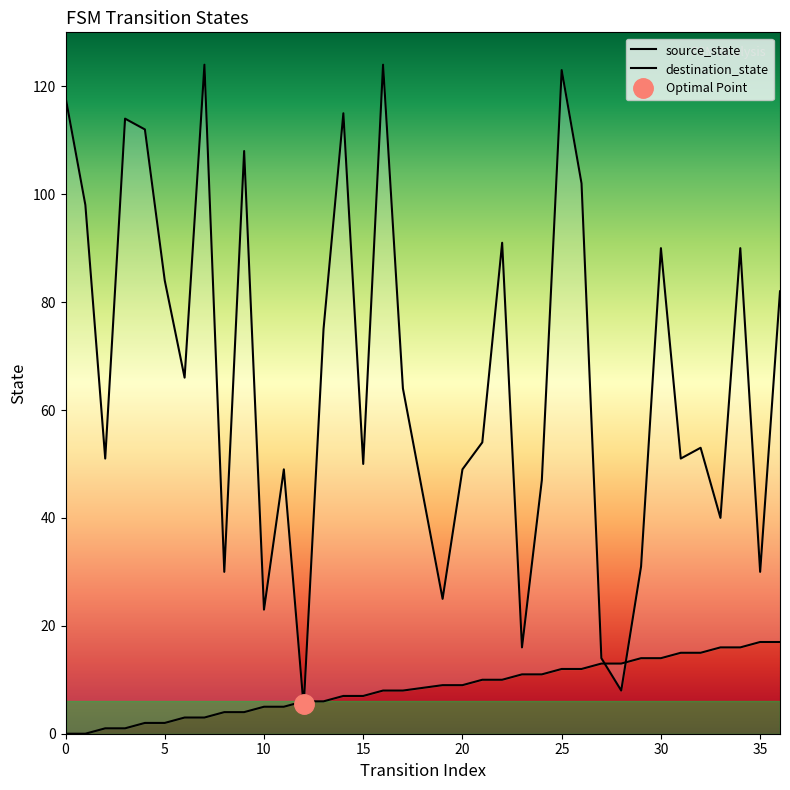

Which has a higher value, 35 or 11?

11